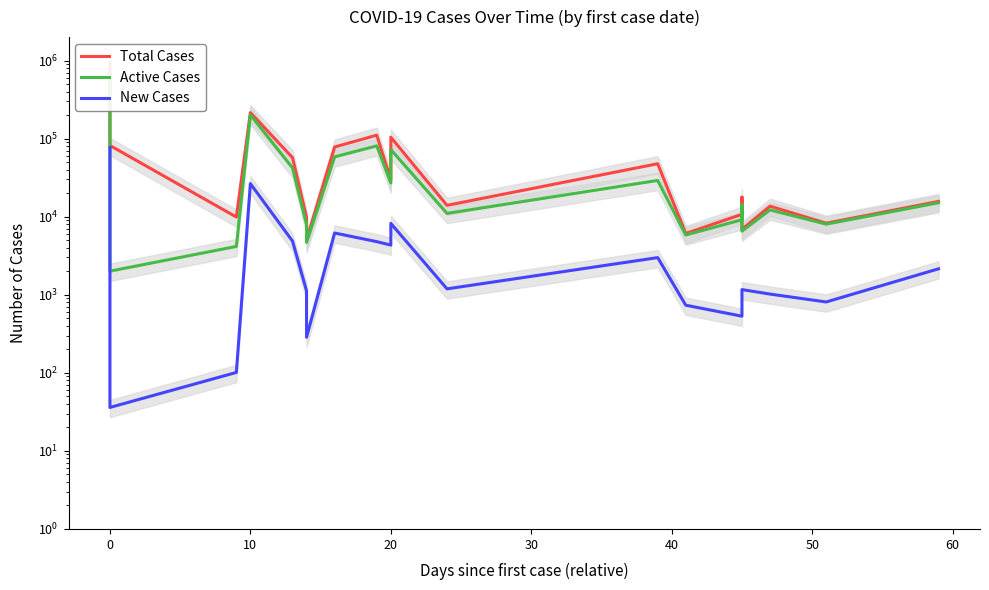

The Active Cases series shows 4572 at 19. True or false?

False